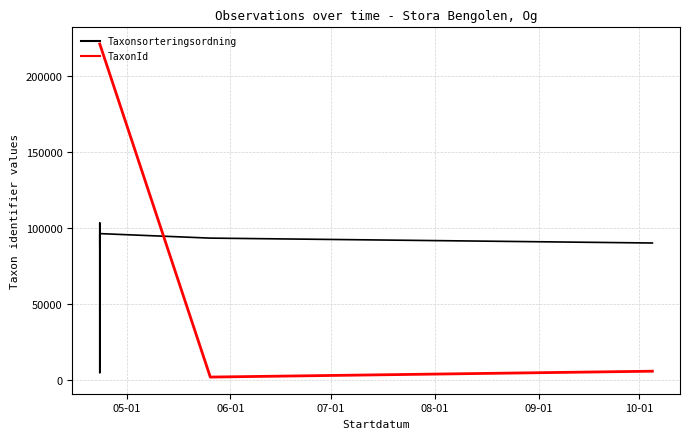

True or false: the data shows 53832 at 2023-04-23.

False